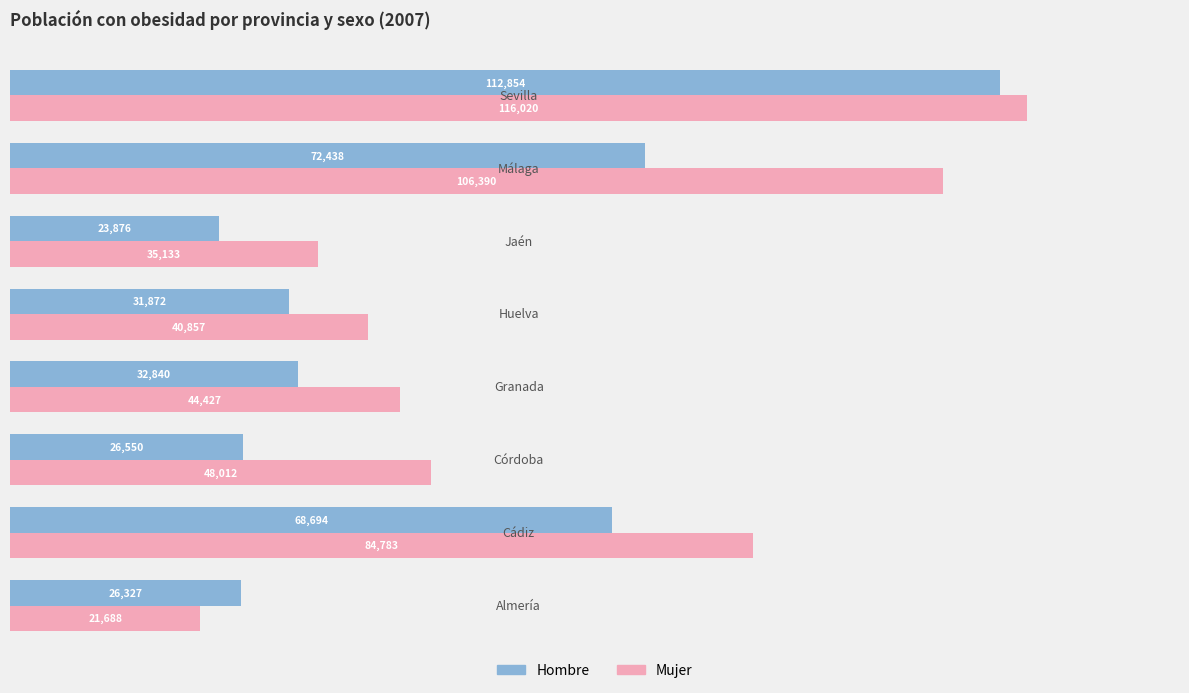

What are all the series names shown in the legend?

Hombre, Mujer